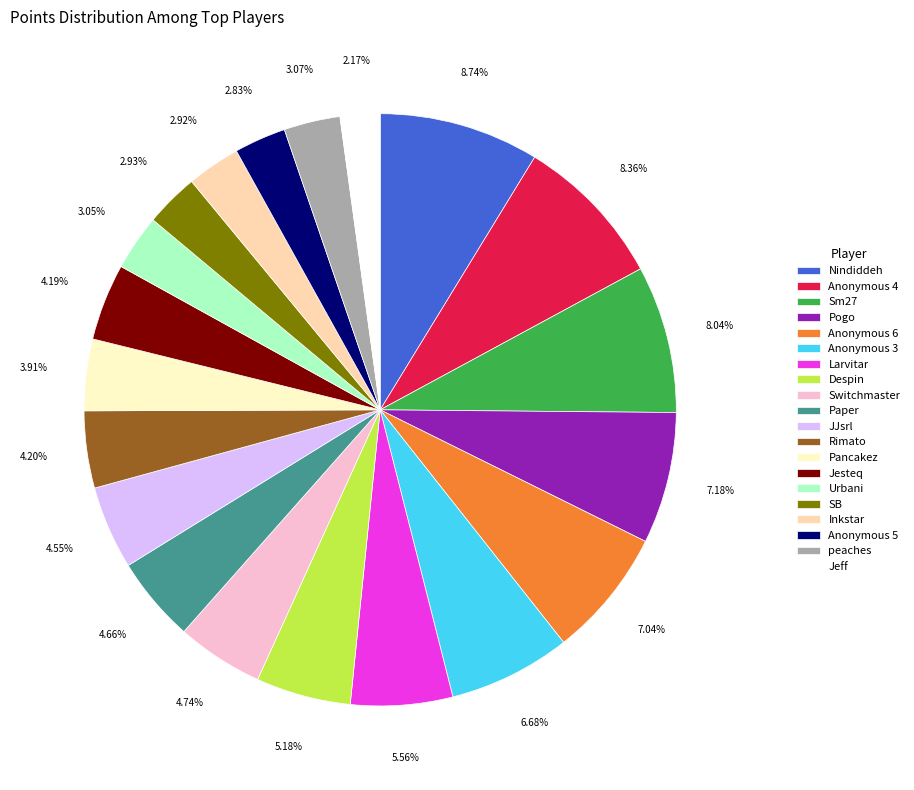

True or false: SB accounts for 3% of the total.

True